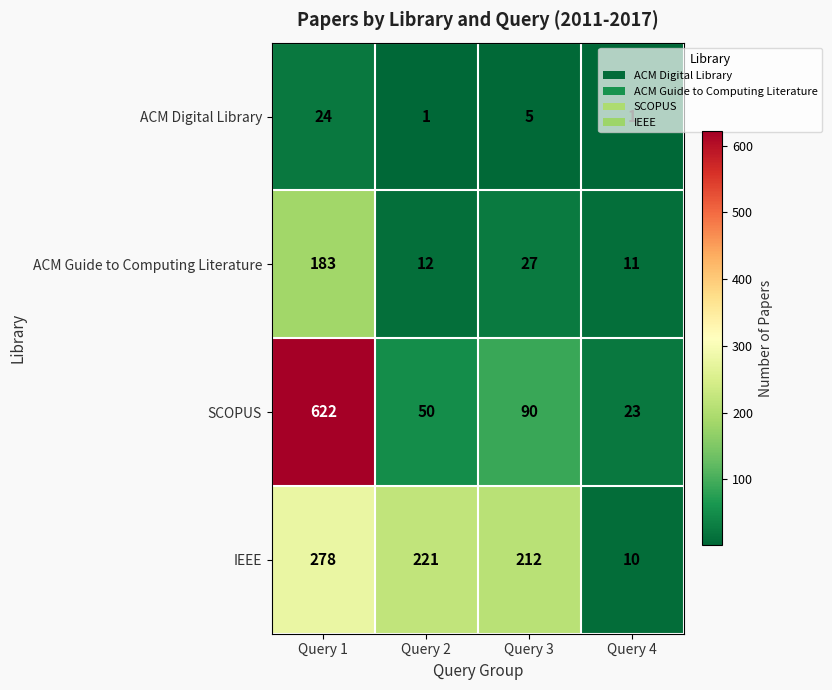

What is the difference between the highest and lowest values at Query 1?

598